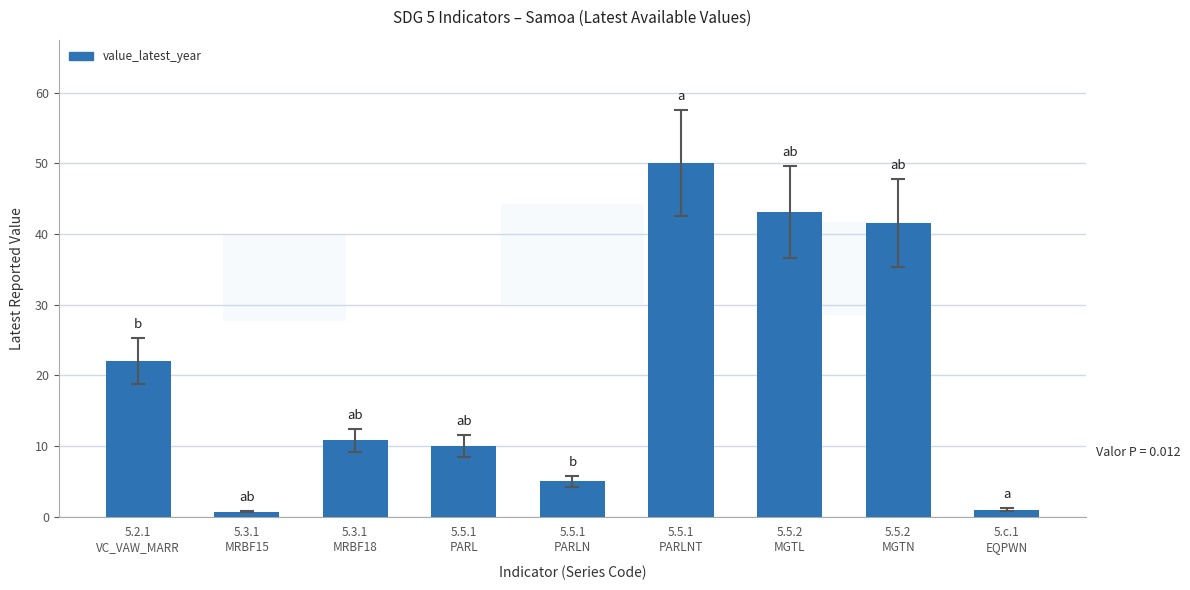

What is the greatest value displayed?

50.0